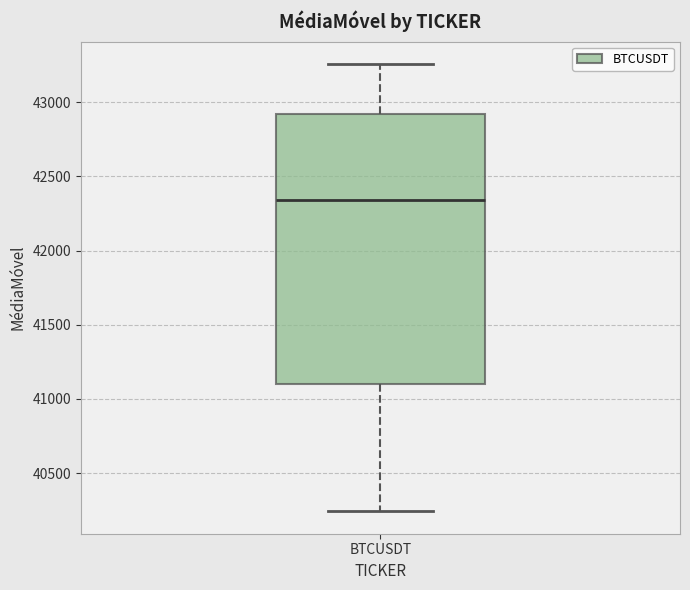

Read this box plot against the y-axis: the position of the median line, the range covered by the box, and the ends of both whiskers. The values are not printed on the chart, so give them approximately, as read against the axis.

median 42350, box 41100 to 42900, whiskers 40250 to 43250